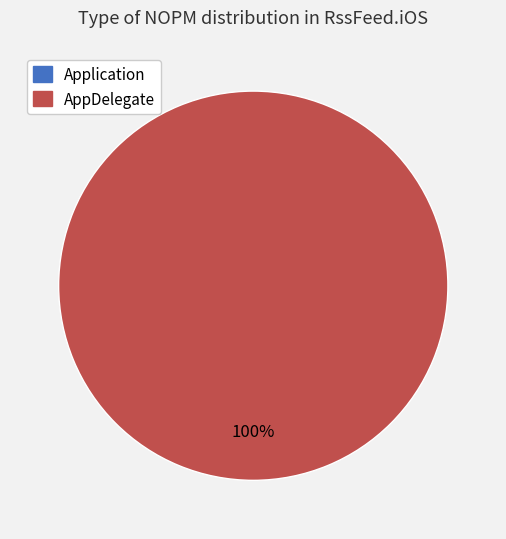

Which has a higher value, AppDelegate or Application?

AppDelegate